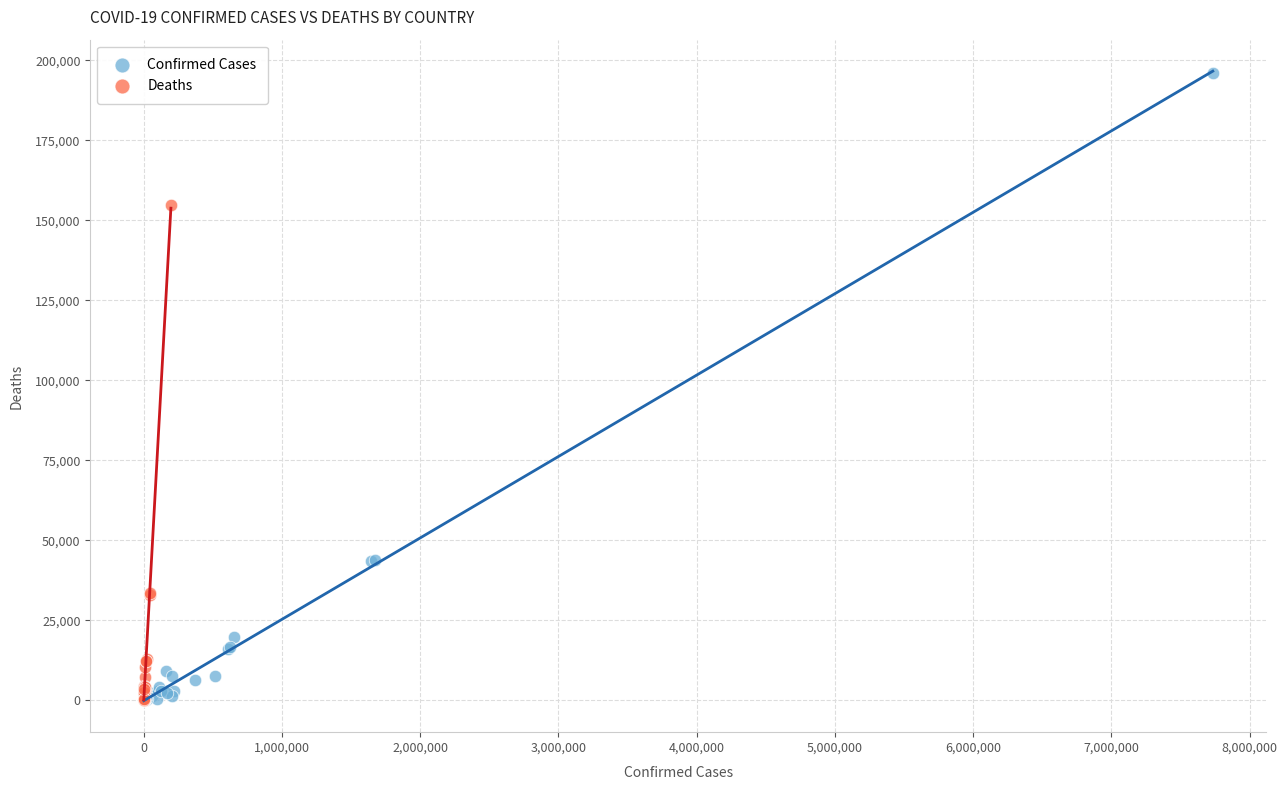

Which series has the widest spread of Y values?

Confirmed Cases